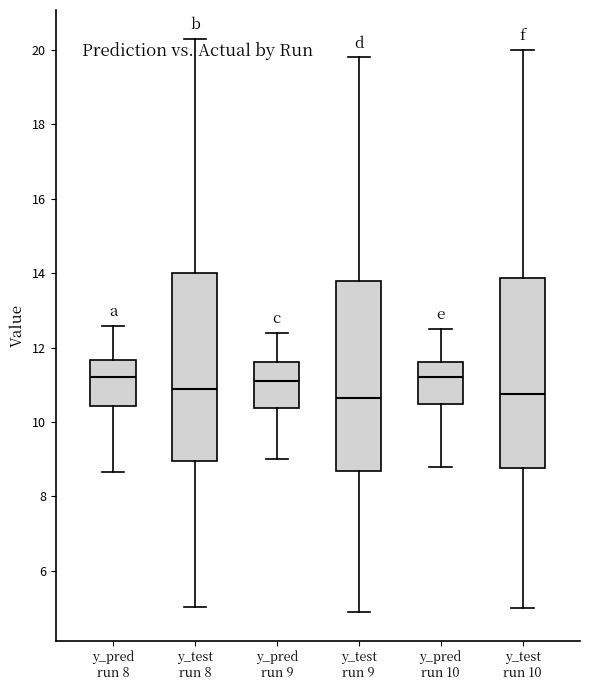

Reading left to right, read every box against the y-axis: the position of its median line, the range the box covers, and the ends of its whiskers. The values are not printed on the chart, so give them approximately, as read against the axis.

y_pred run 8: median 11.2, box 10.4 to 11.6, whiskers 8.6 to 12.6
y_test run 8: median 10.8, box 9.0 to 14.0, whiskers 5.0 to 20.2
y_pred run 9: median 11.2, box 10.4 to 11.6, whiskers 9.0 to 12.4
y_test run 9: median 10.6, box 8.6 to 13.8, whiskers 5.0 to 19.8
y_pred run 10: median 11.2, box 10.4 to 11.6, whiskers 8.8 to 12.6
y_test run 10: median 10.8, box 8.8 to 13.8, whiskers 5.0 to 20.0